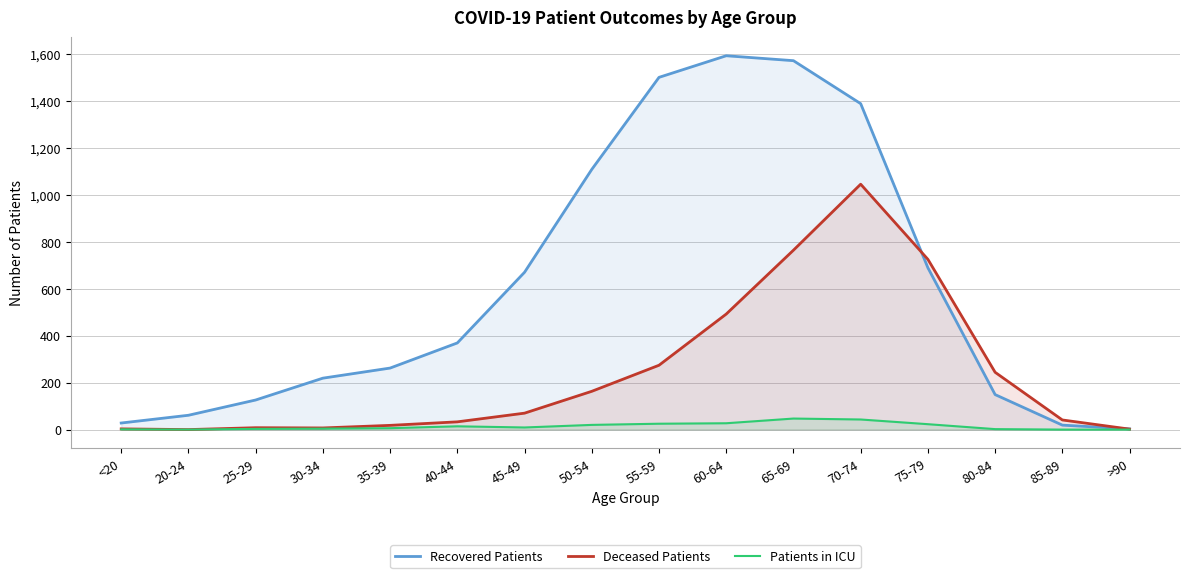

Is it true that Deceased Patients equals 270 at 50-54?

False